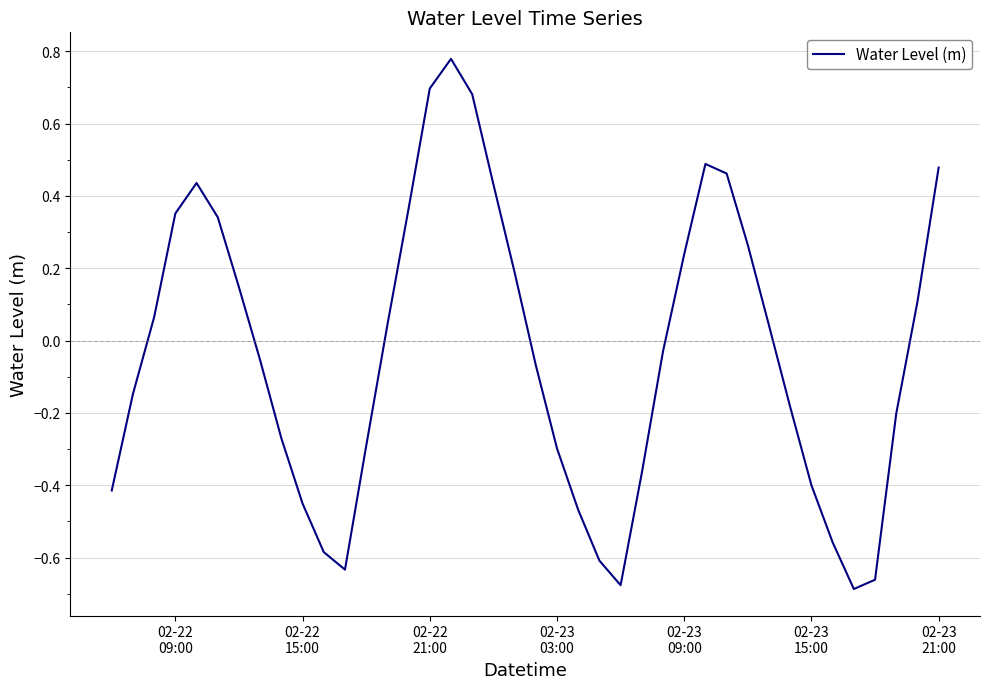

What is the difference between the maximum and minimum values?

1.5